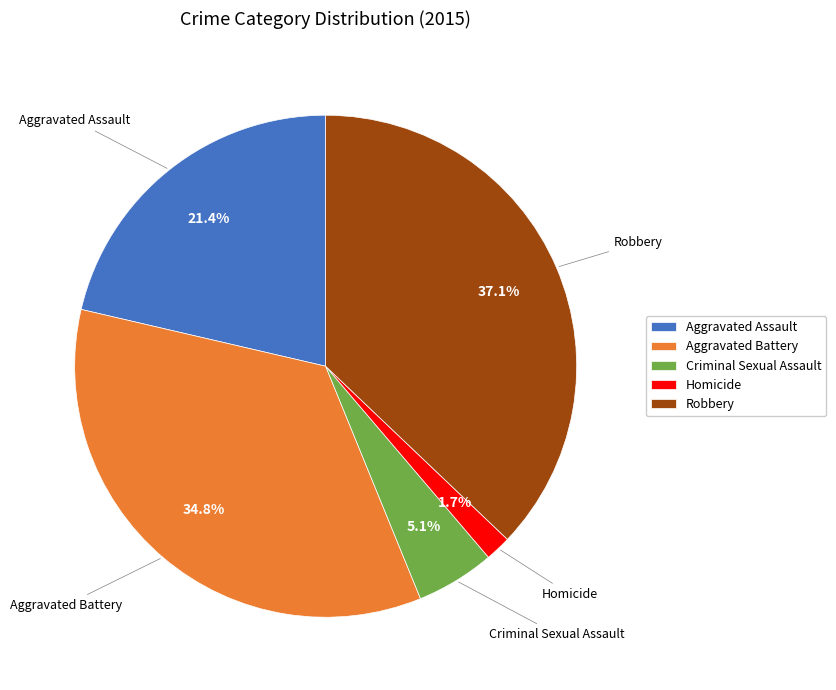

How much of the chart is everything except Aggravated Battery?

65.2%